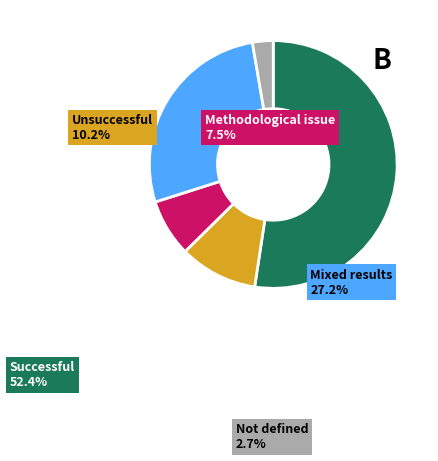

Is there any slice that represents more than half of the pie?

Yes